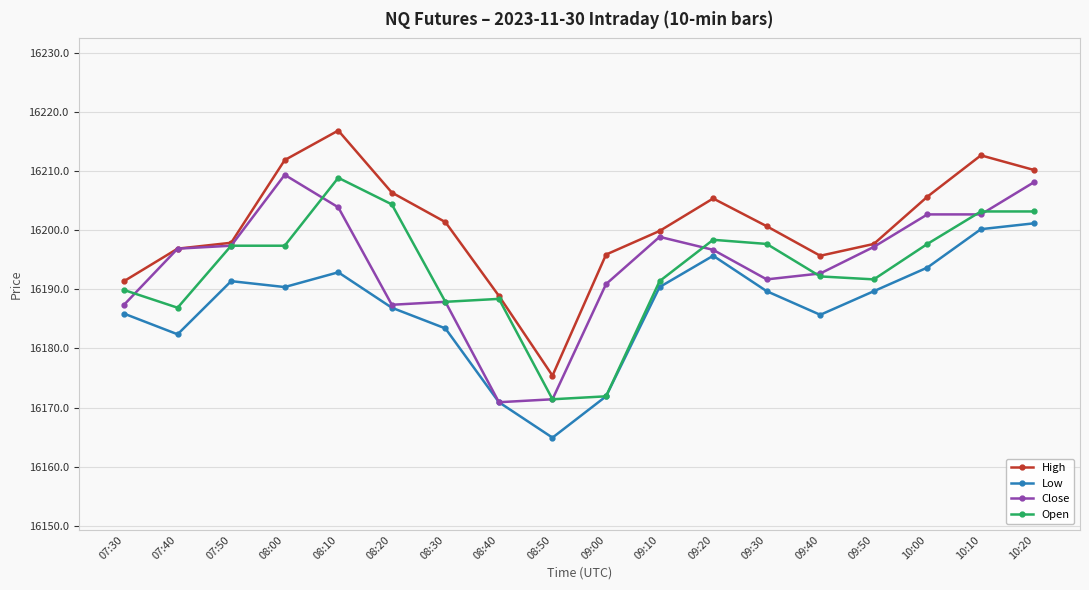

At which category does High reach its first local valley?

08:50